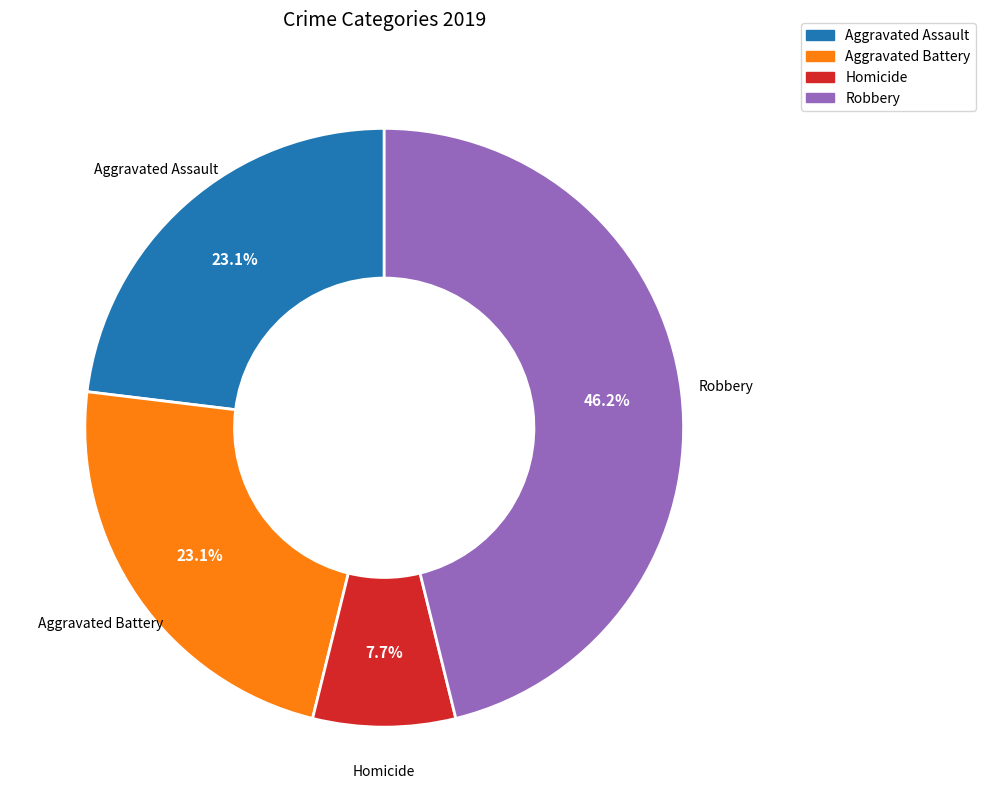

To the nearest percent, what is the average slice percentage?

25%